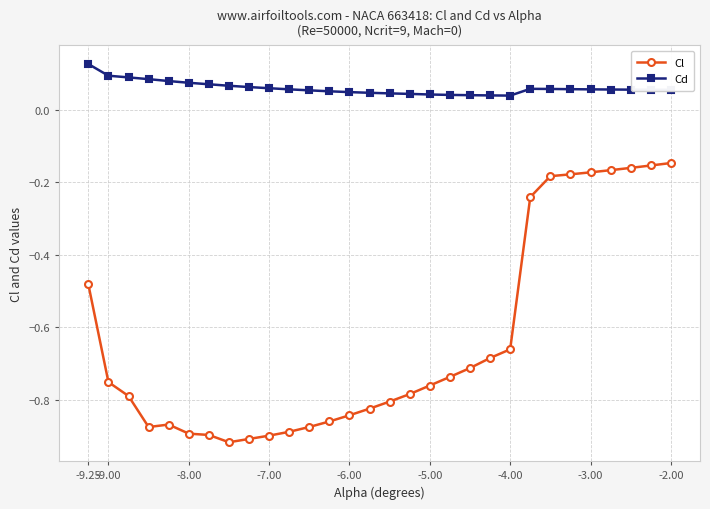

Rank the series by their maximum value, from highest to lowest.

Cd, Cl